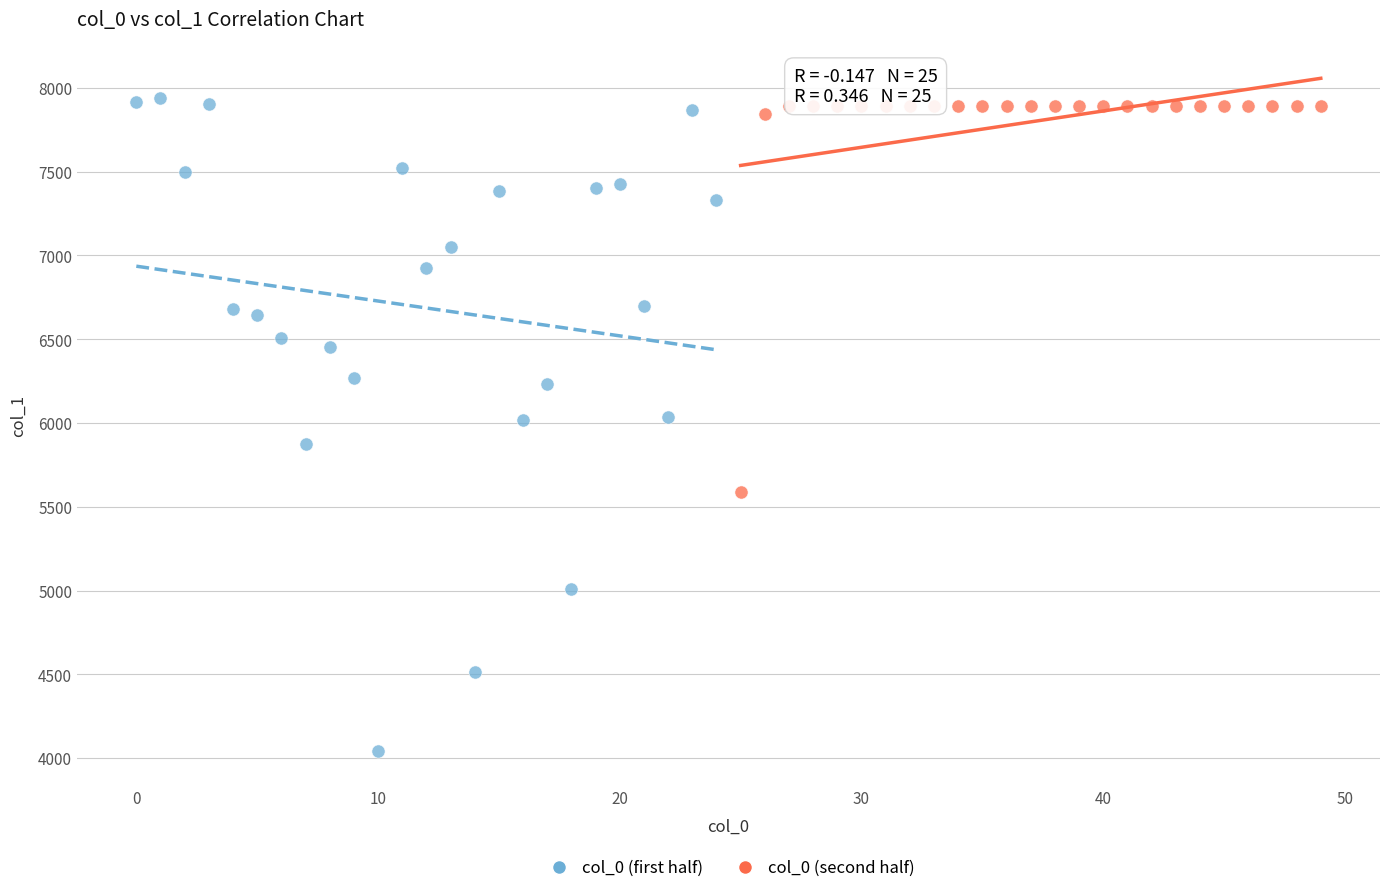

Which series contains the lowest Y value?

col_0 (first half)